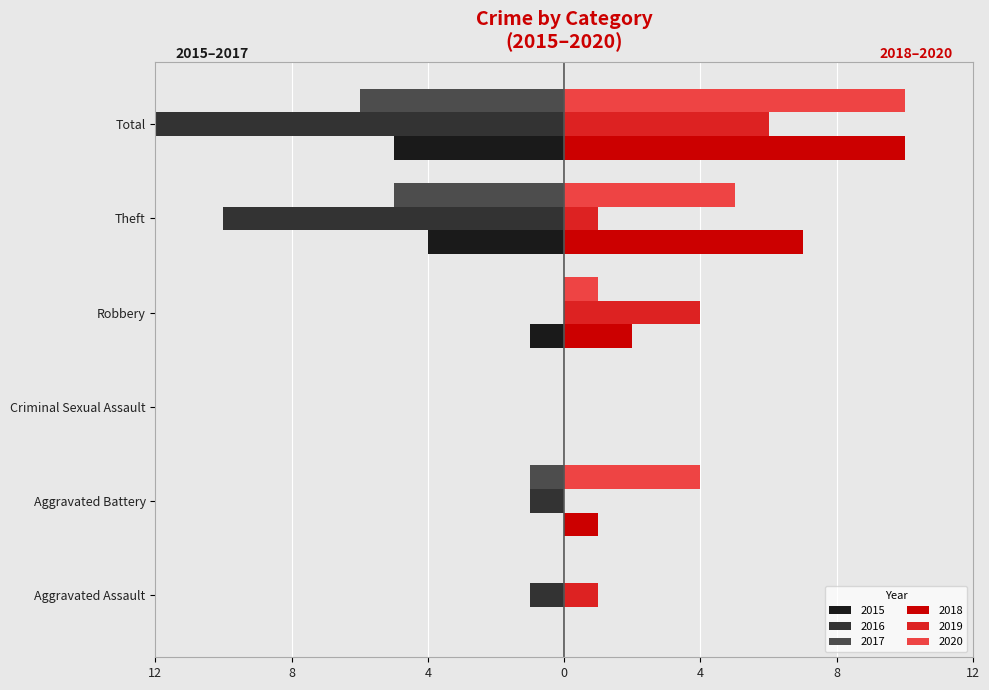

What are all the series names shown in the legend?

2015, 2016, 2017, 2018, 2019, 2020